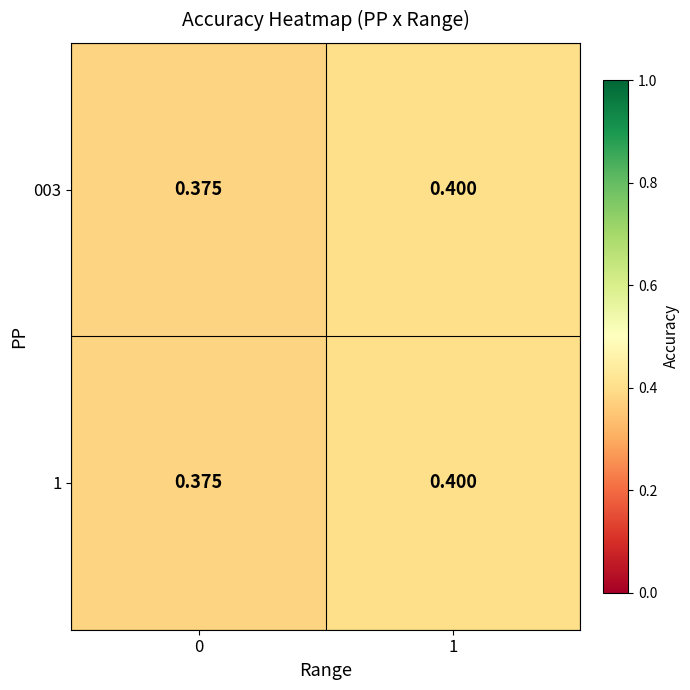

How many data points does each series have?

2